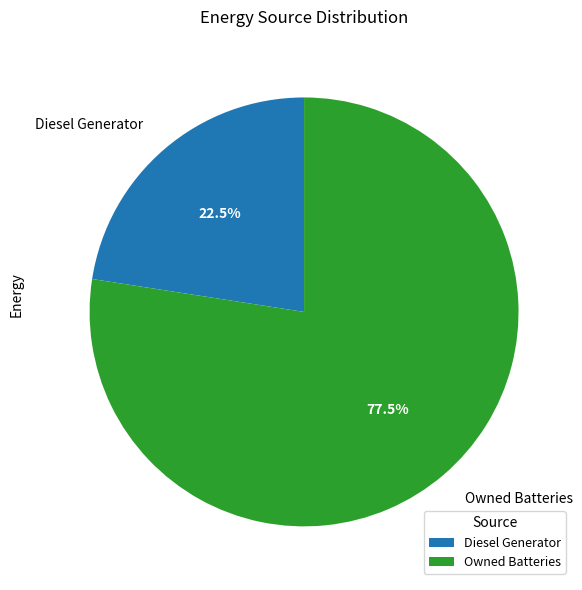

Which slice is the largest?

Owned Batteries